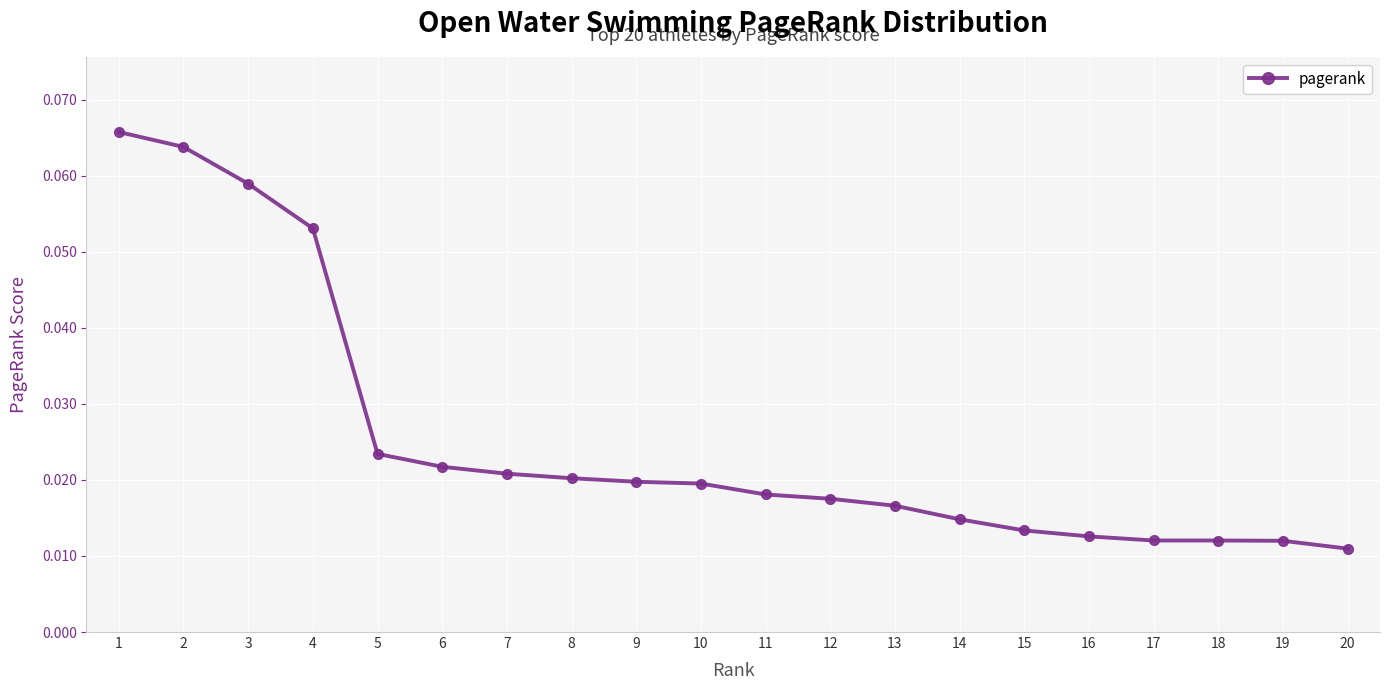

Between 4 and 20, which is larger?

4